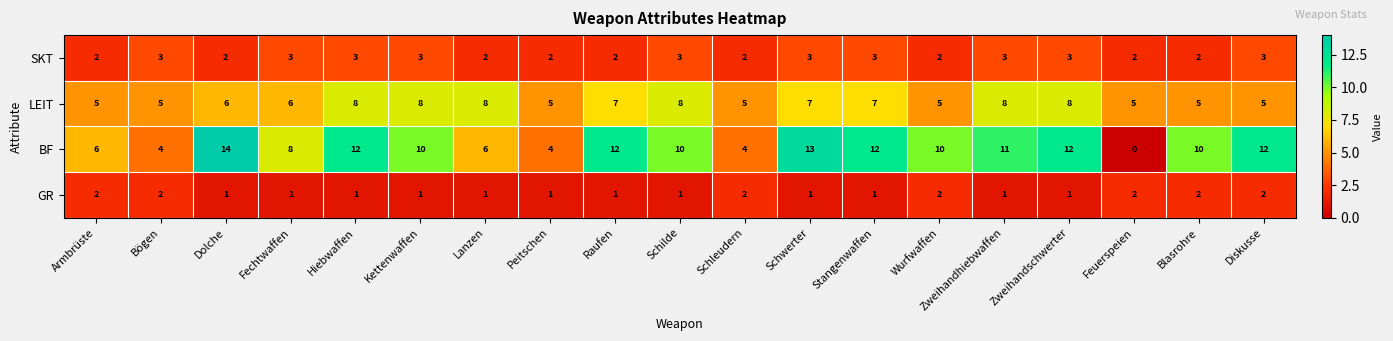

What is the spread (max minus min) of values at Schilde?

9